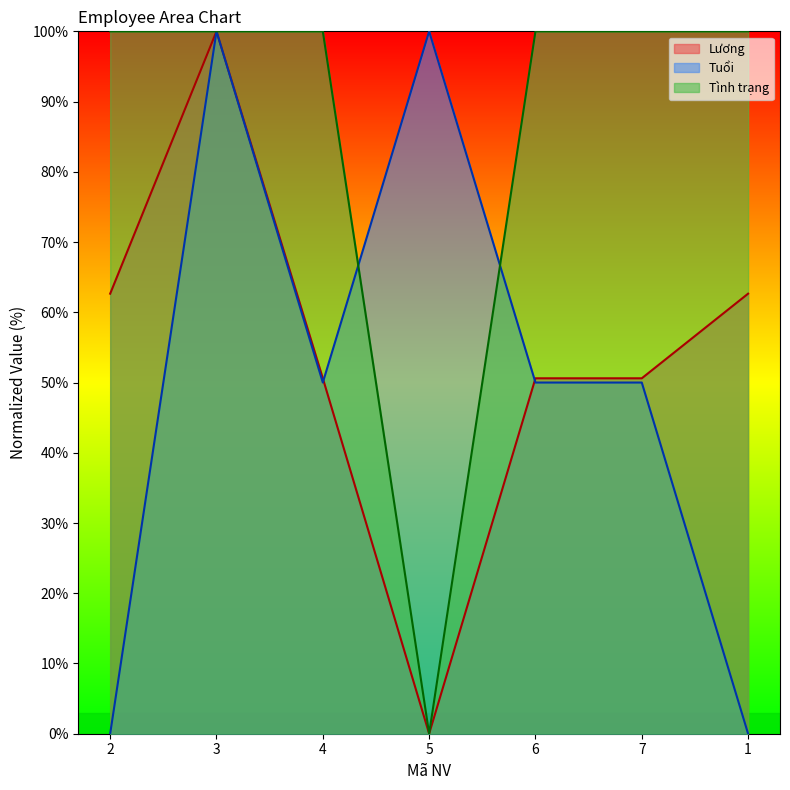

Where is Tình trạng nearest to the value 50?

2